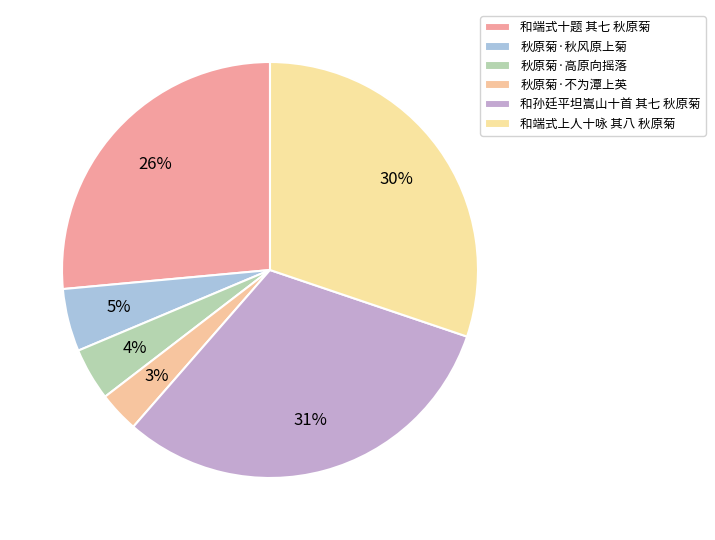

To the nearest percent, what is the average slice percentage?

17%